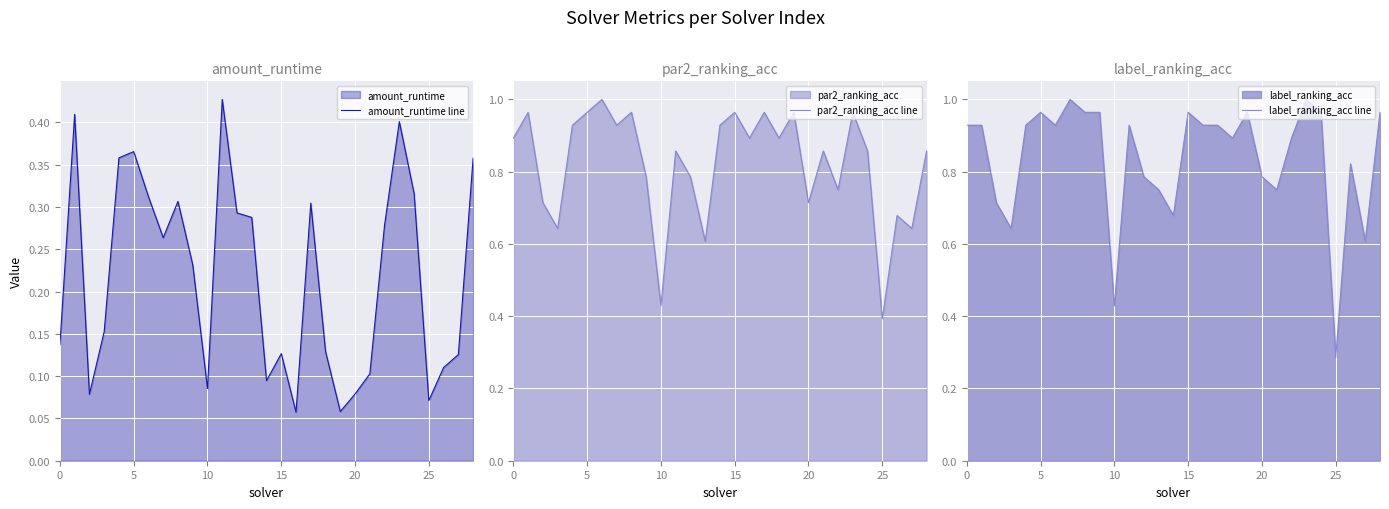

What is the sum of all amount_runtime line values?

6.3